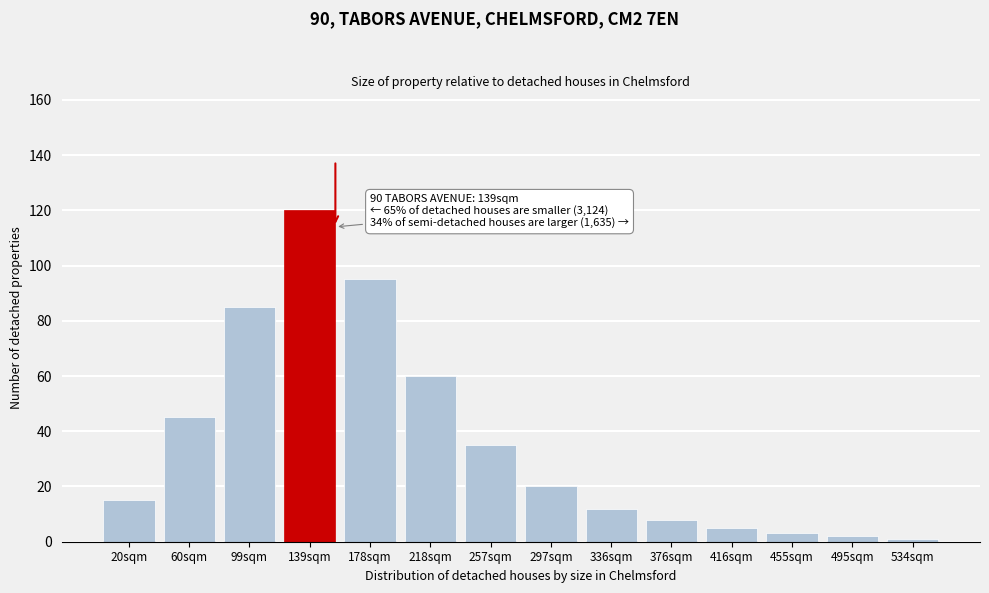

Reading left to right, transcribe all the data shown in this chart.

20sqm=15	60sqm=45	99sqm=85	139sqm=120	178sqm=95	218sqm=60	257sqm=35	297sqm=20	336sqm=12	376sqm=8	416sqm=5	455sqm=3	495sqm=2	534sqm=1